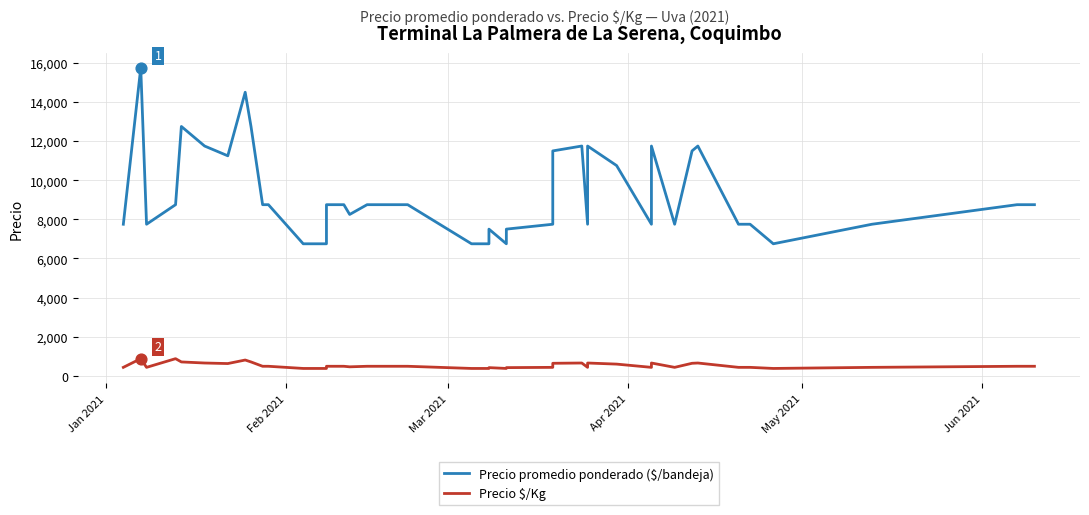

Which series reaches the minimum Y coordinate?

Precio $/Kg